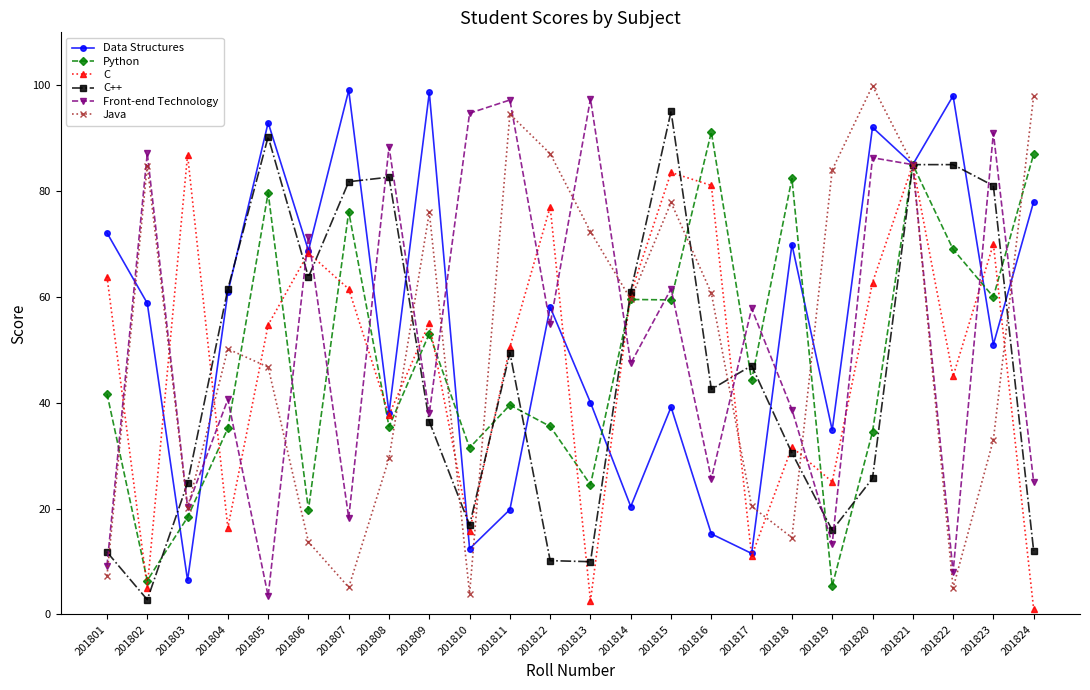

Where do Java and Python first cross each other?

201801 and 201802